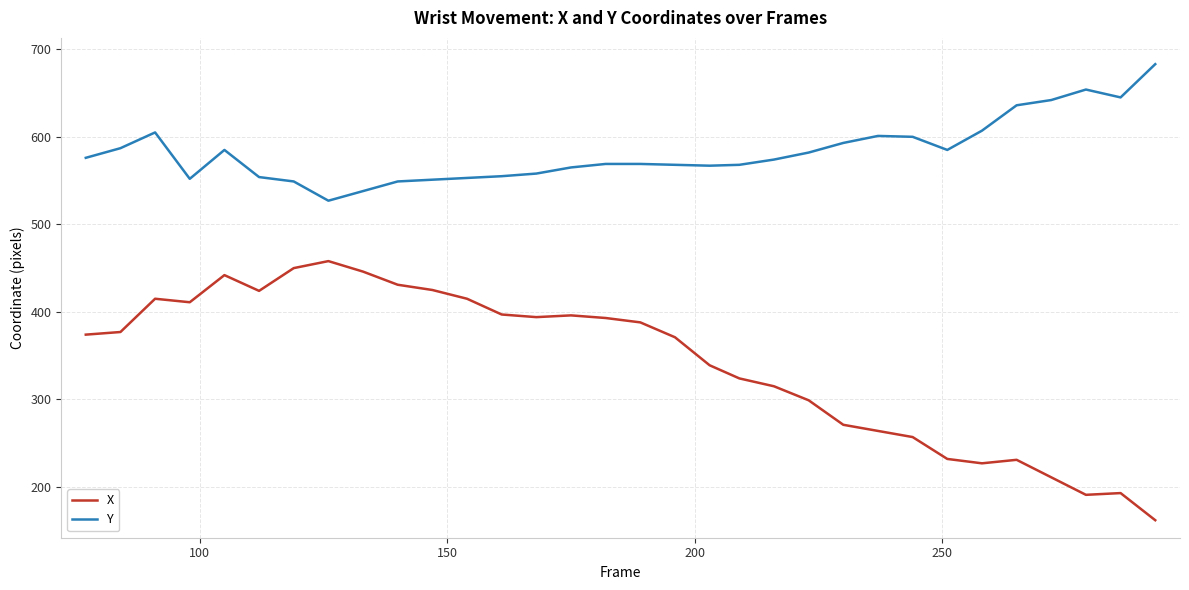

Which series has the largest total across all categories?

Y